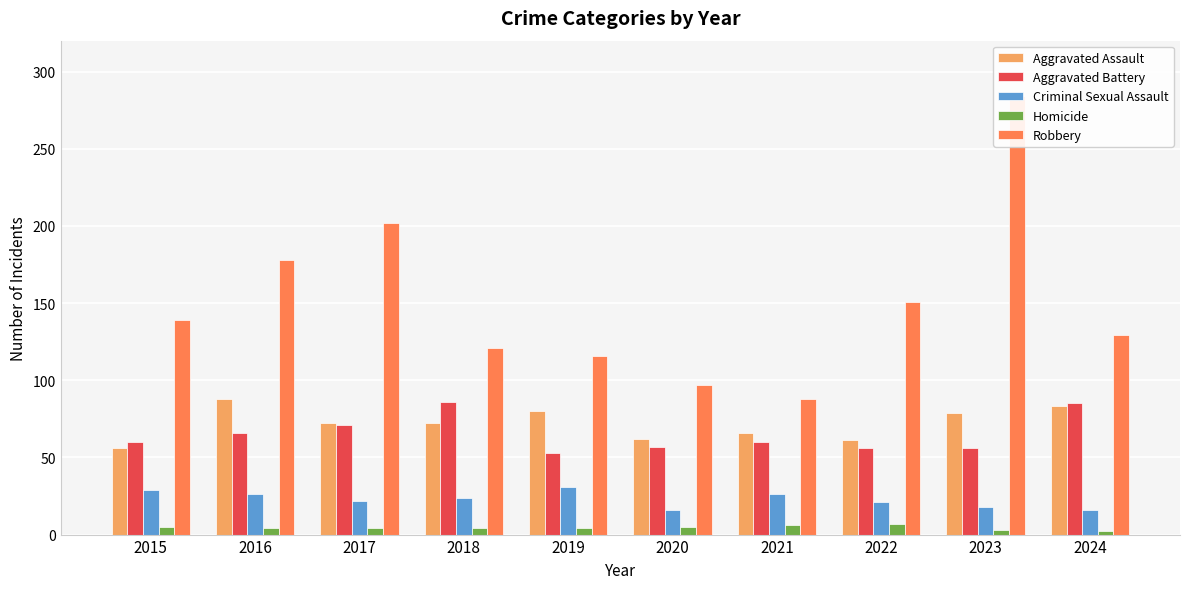

Is it true that Criminal Sexual Assault equals 4 at 2023?

False